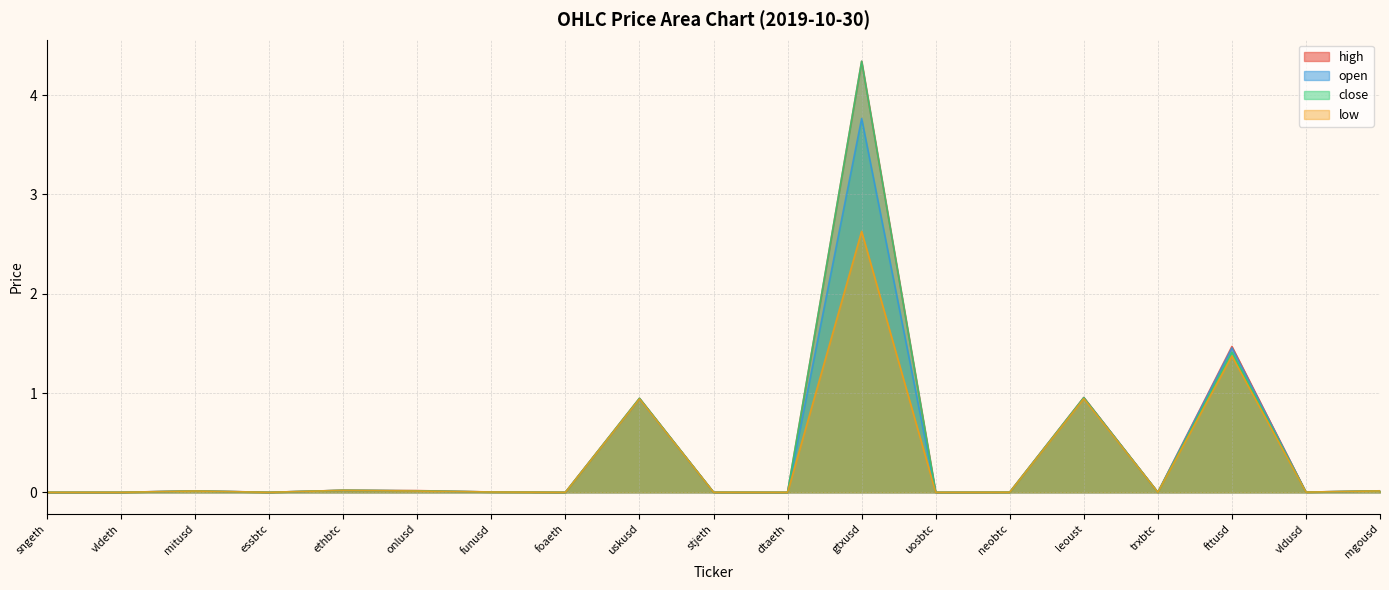

True or false: open and low cross at least once.

False